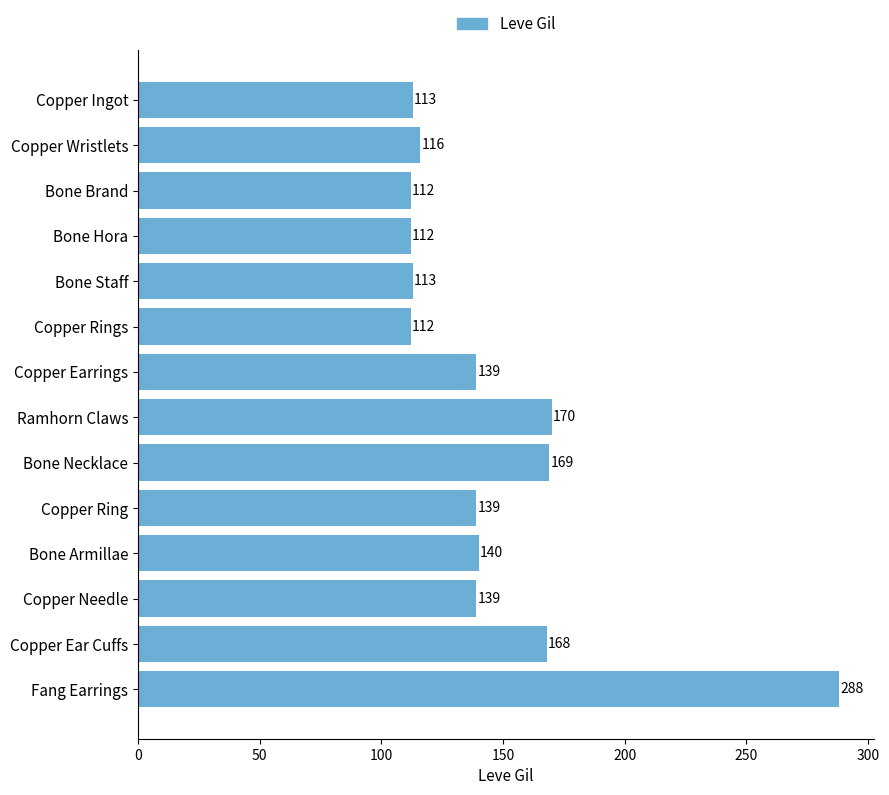

What is the difference between the second highest and second lowest values?

58